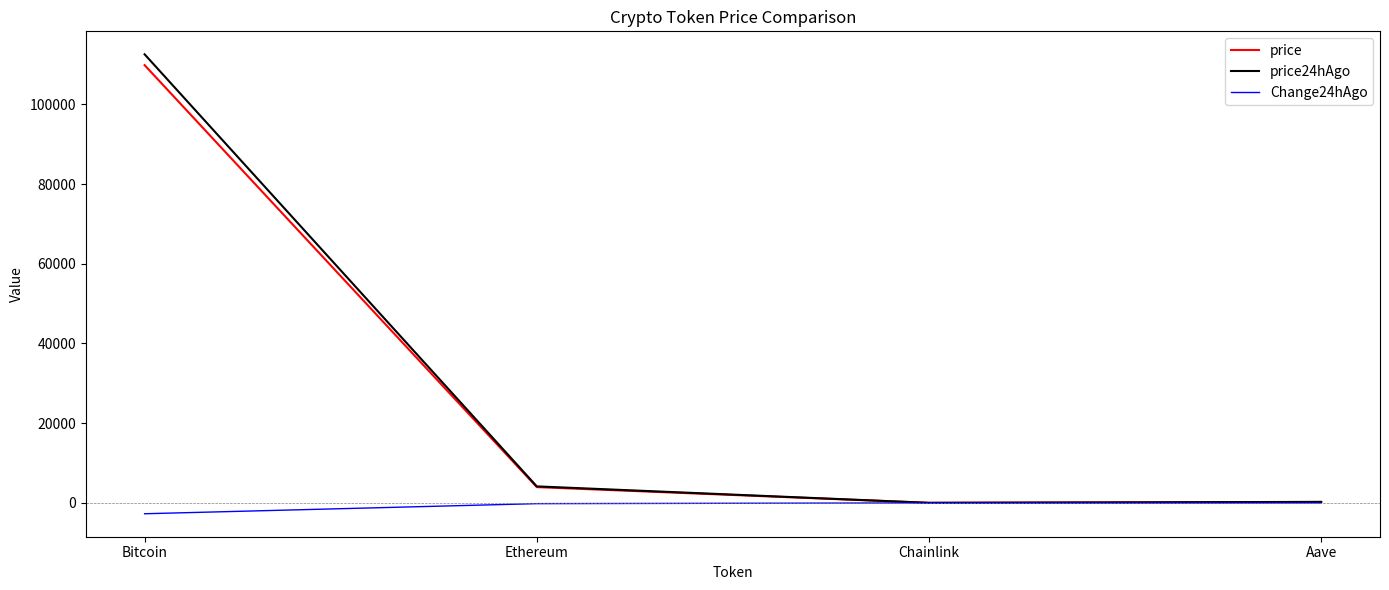

Which series has the largest range (max minus min)?

price24hAgo